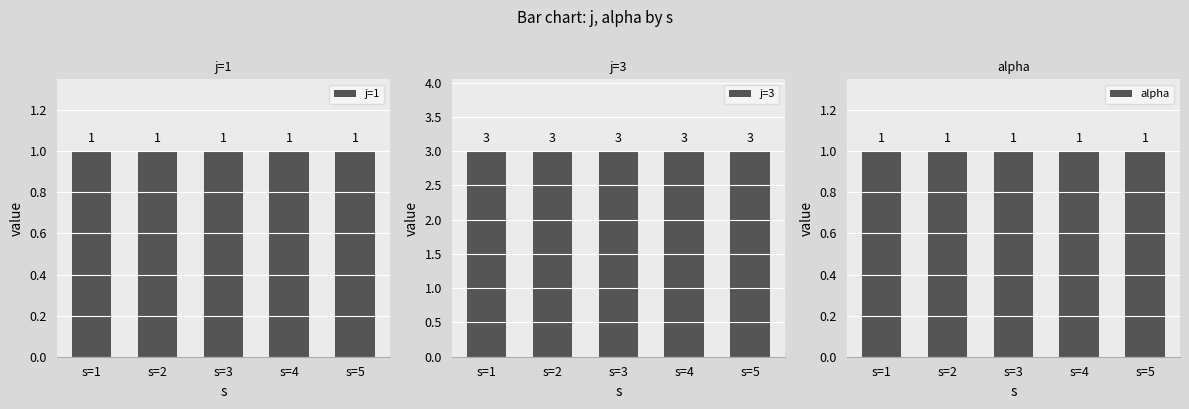

At which label does alpha reach its peak?

s=1